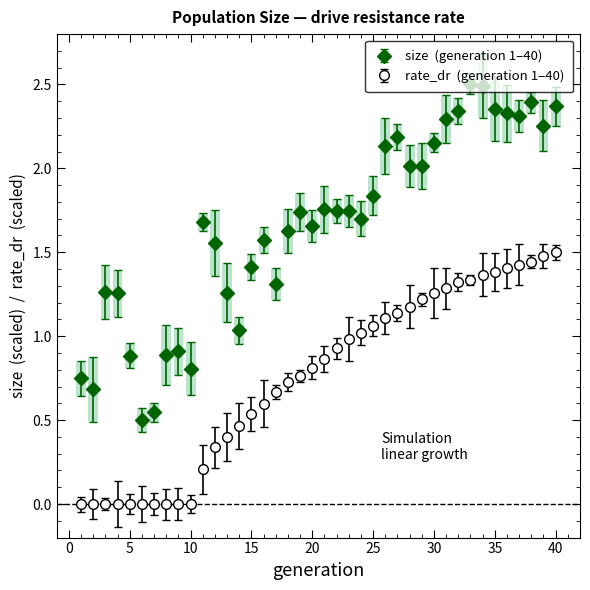

What is the greatest value displayed?

2.5